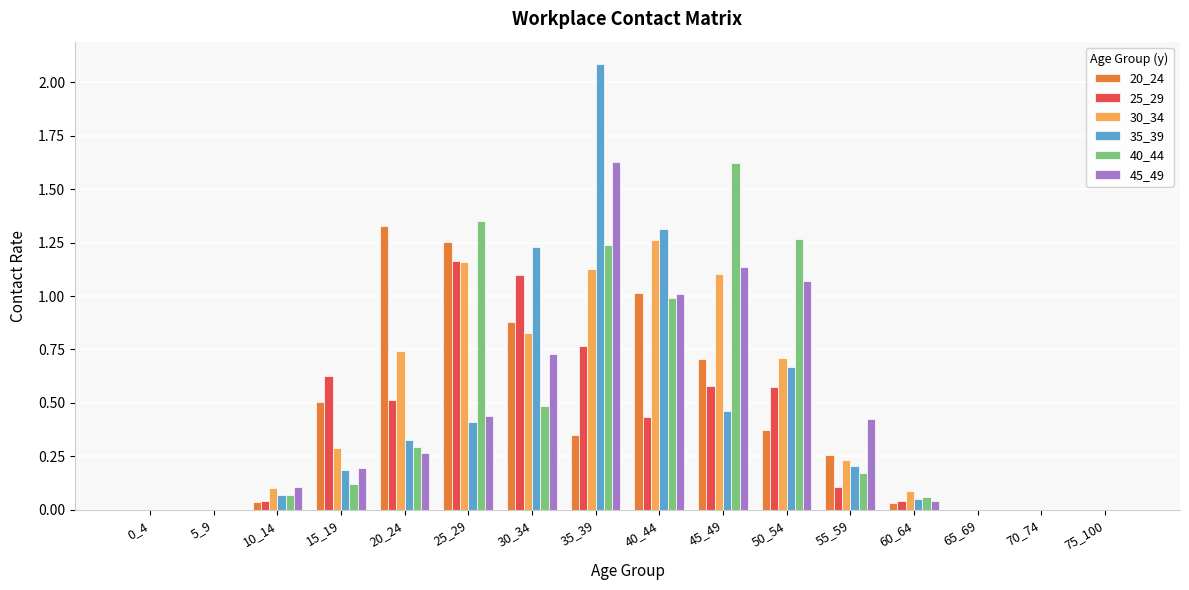

True or false: 35_39 has a value of 1.9 at 40_44.

False